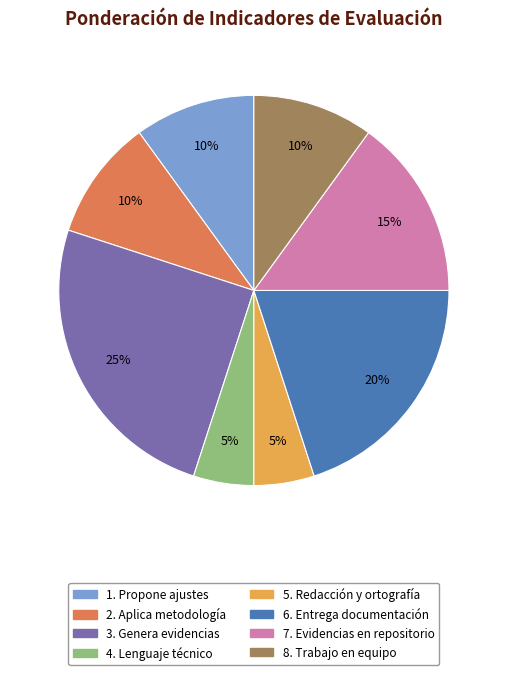

What is the ratio of the value at 7. Evidencias en repositorio to the value at 5. Redacción y ortografía?

3.0